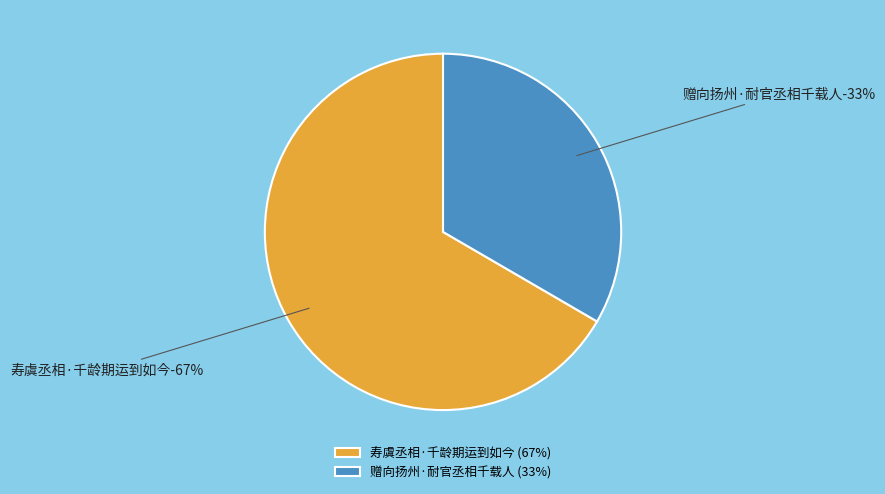

Count the number of slices in the pie.

2